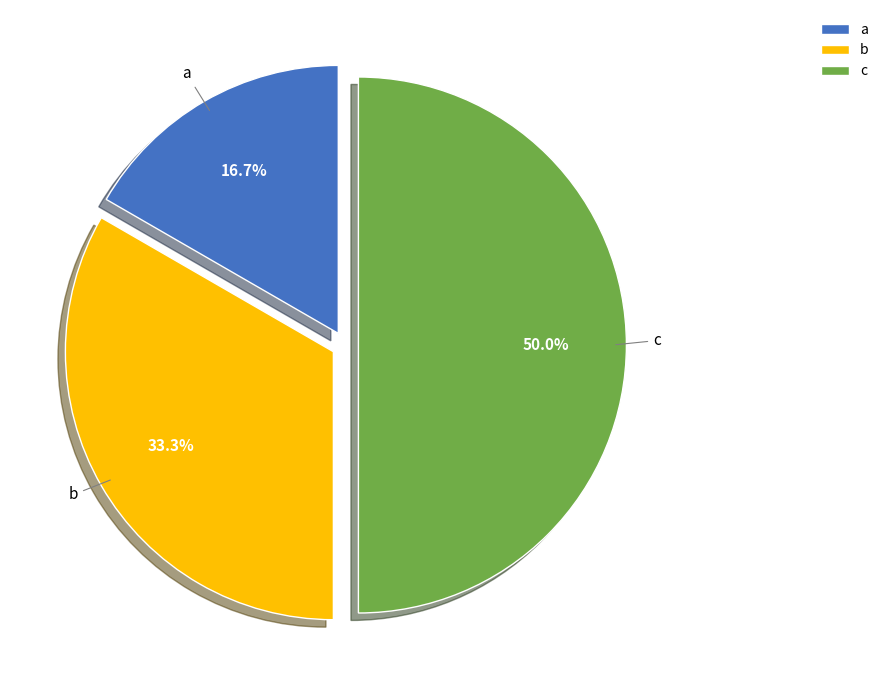

Rank the categories by value from lowest to highest.

a, b, c